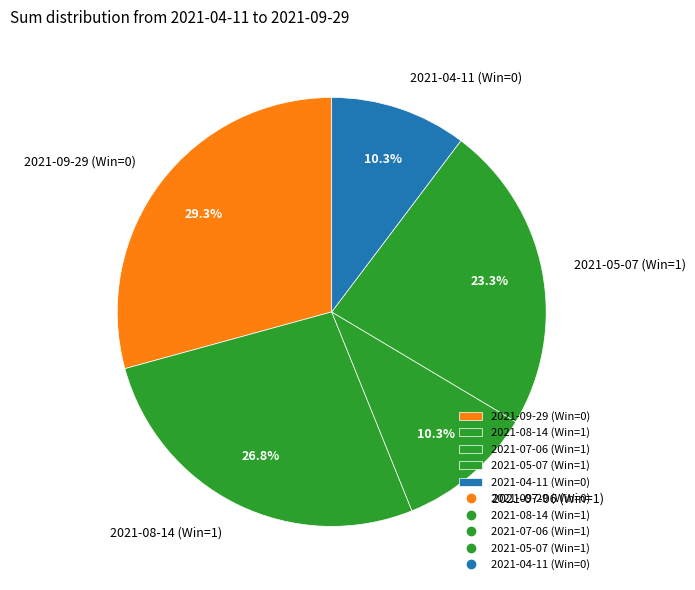

Count the number of slices in the pie.

5